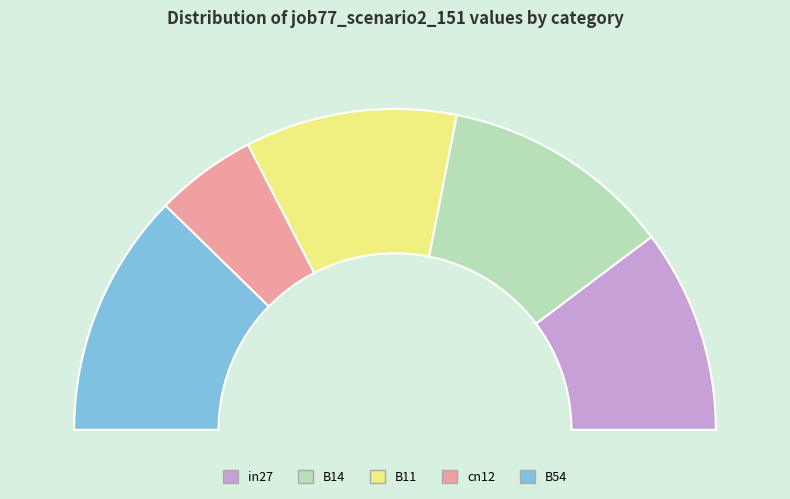

Is it true that B11 is 31% of the pie?

False